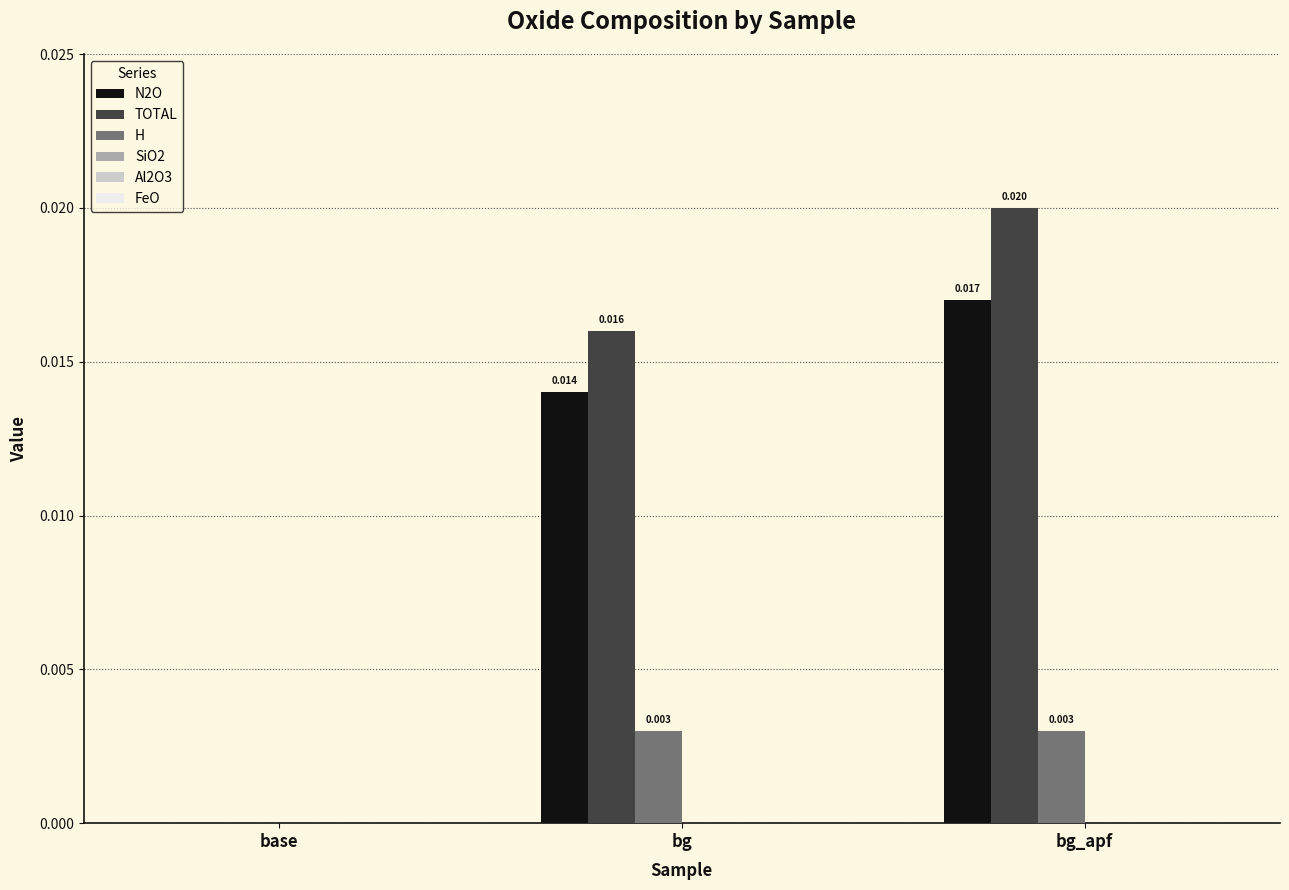

Is the value of TOTAL at bg_apf greater than the value of H at base?

Yes